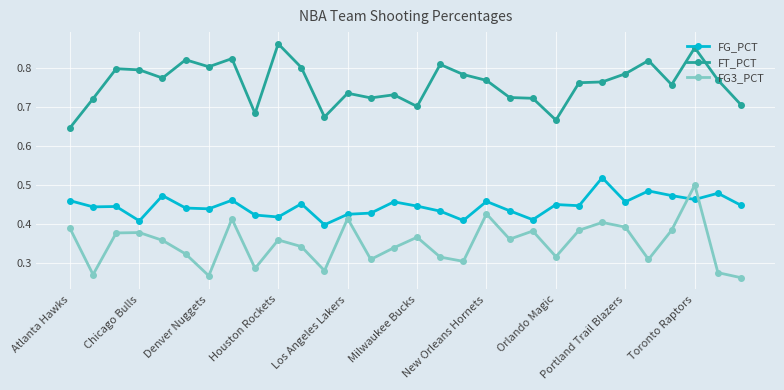

True or false: FG_PCT has more than 0 points higher than both neighbors.

True